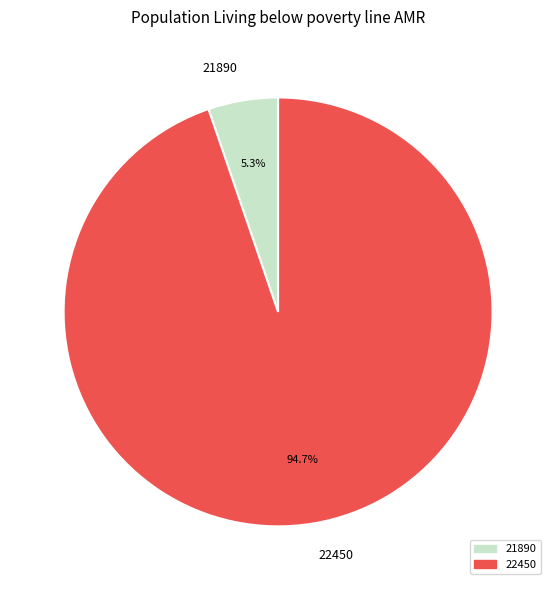

To the nearest percent, what is the combined percentage of 21890 and 22450?

100%